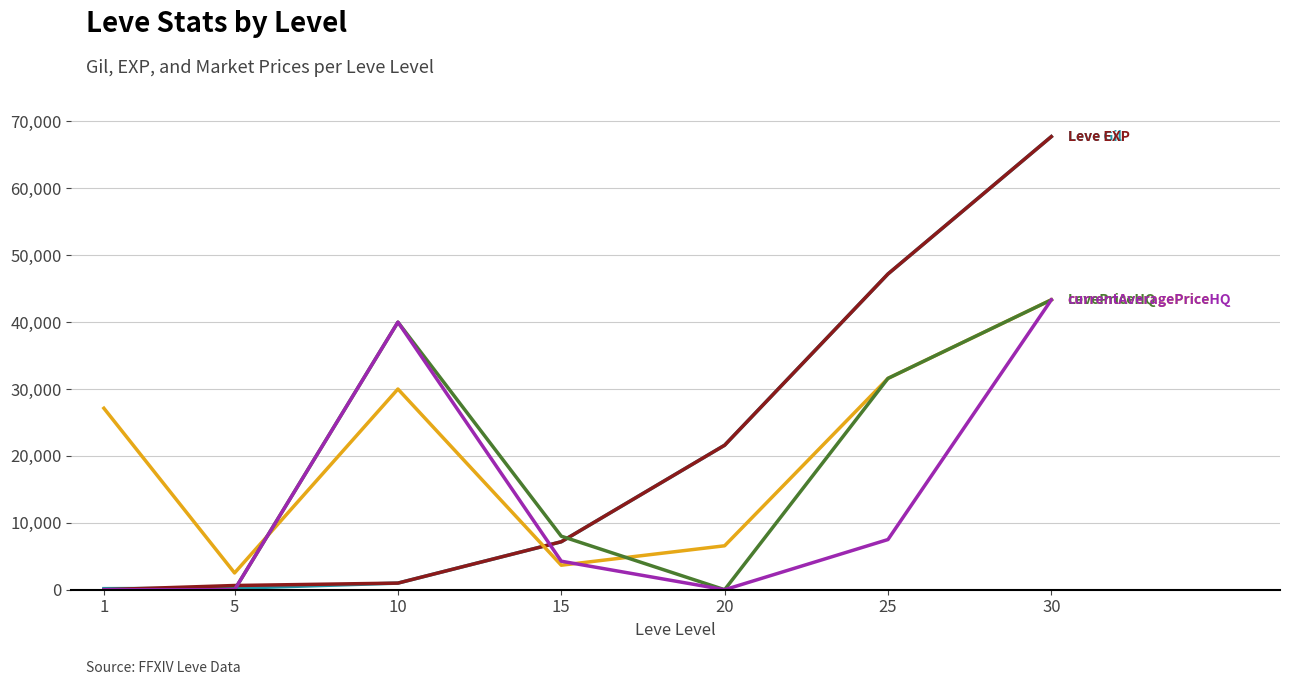

At which category is the sum across all series the highest?

30